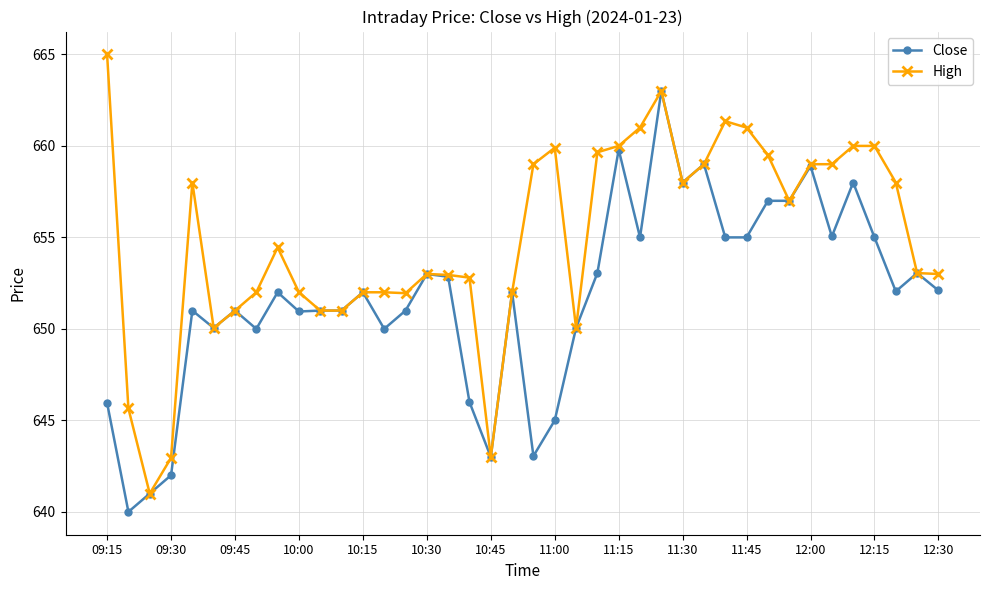

Rank the series by their average value, from lowest to highest.

Close, High